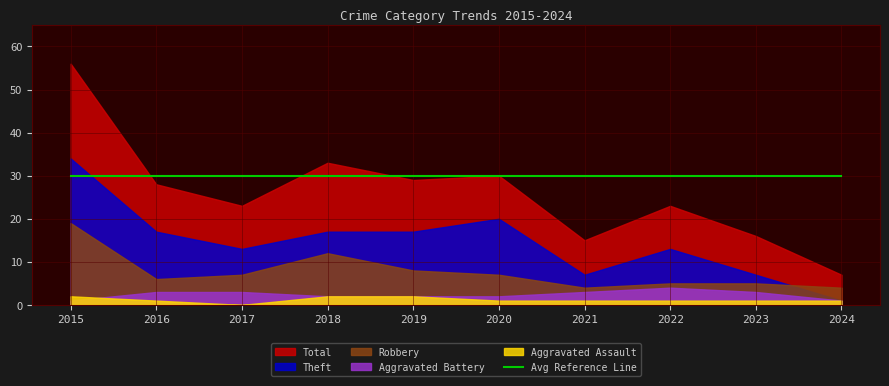

What is the highest value of the Total series?

56